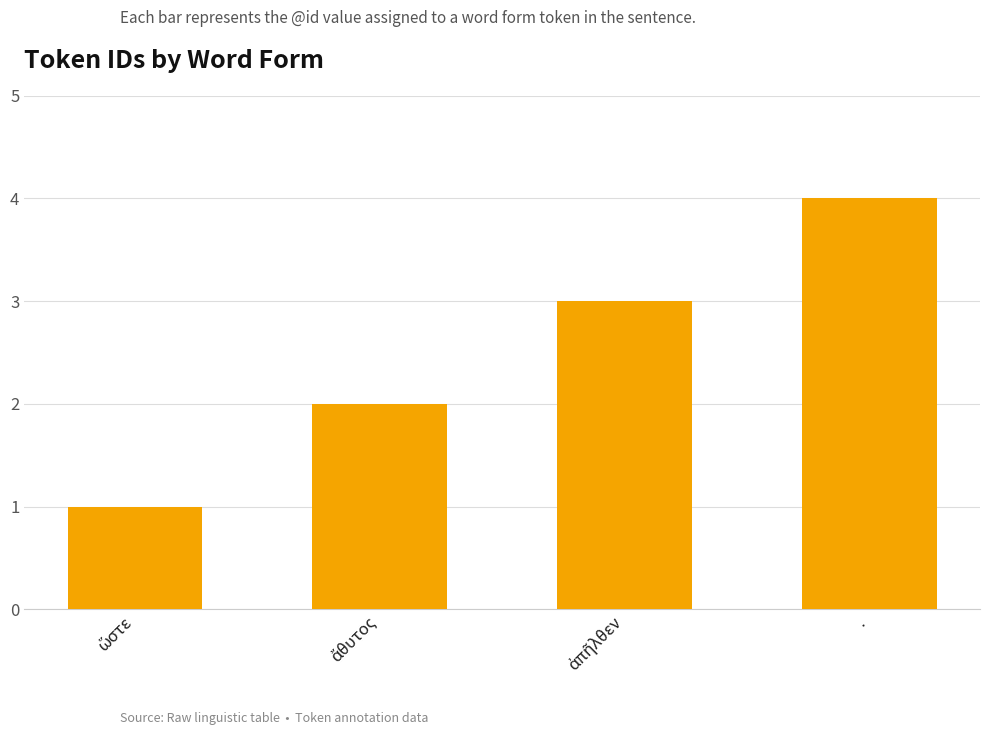

Is it true that the value at . is 3?

False